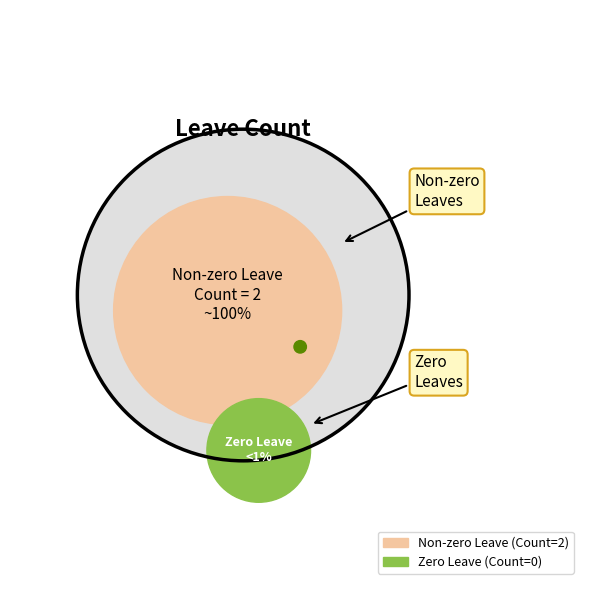

What percentage is the August (2018) - Count 2 slice, to the nearest percent?

100%